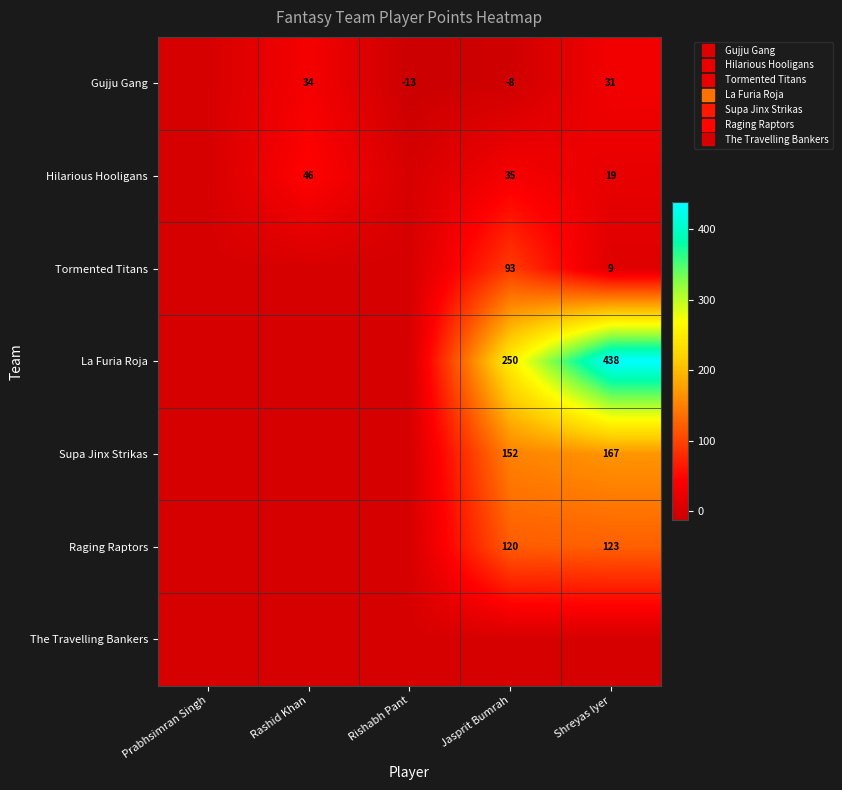

The value of Hilarious Hooligans at Prabhsimran Singh is 20.9. True or false?

False